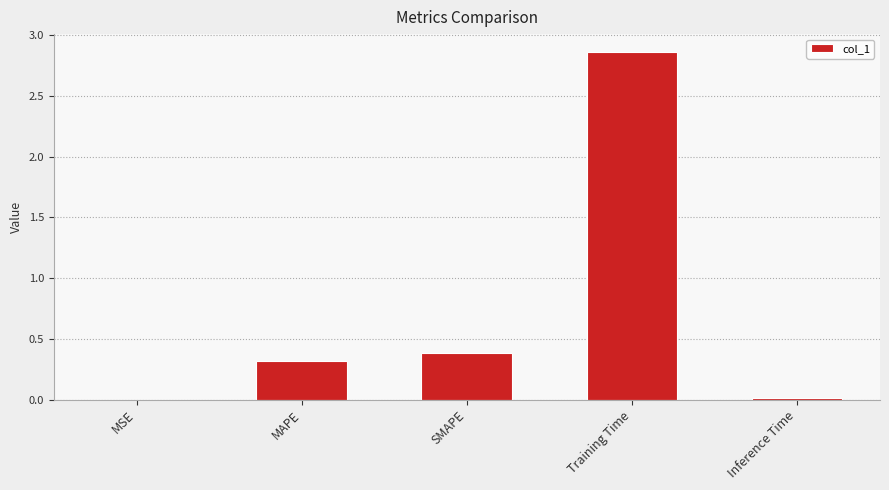

The chart shows a value of 0.4 at SMAPE. True or false?

True